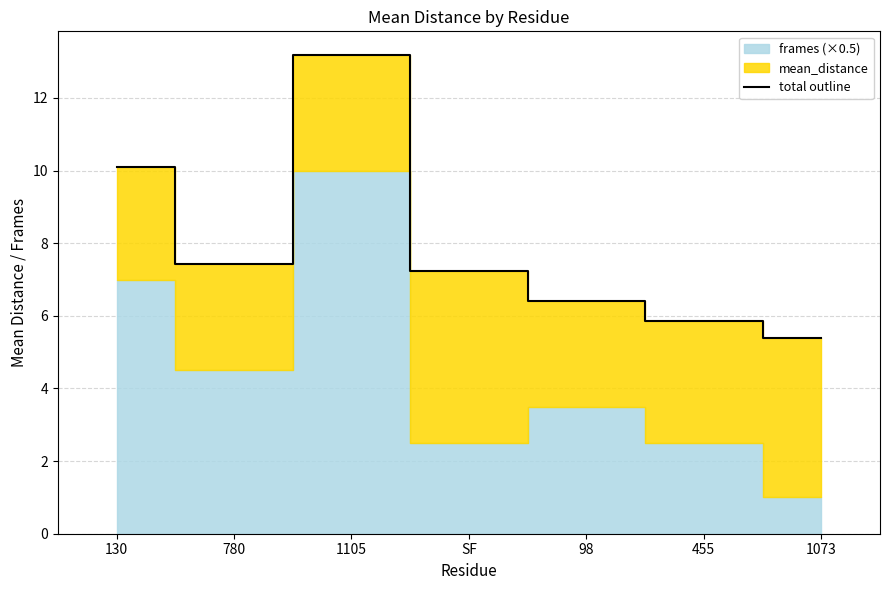

At which label is the value closest to 9?

130